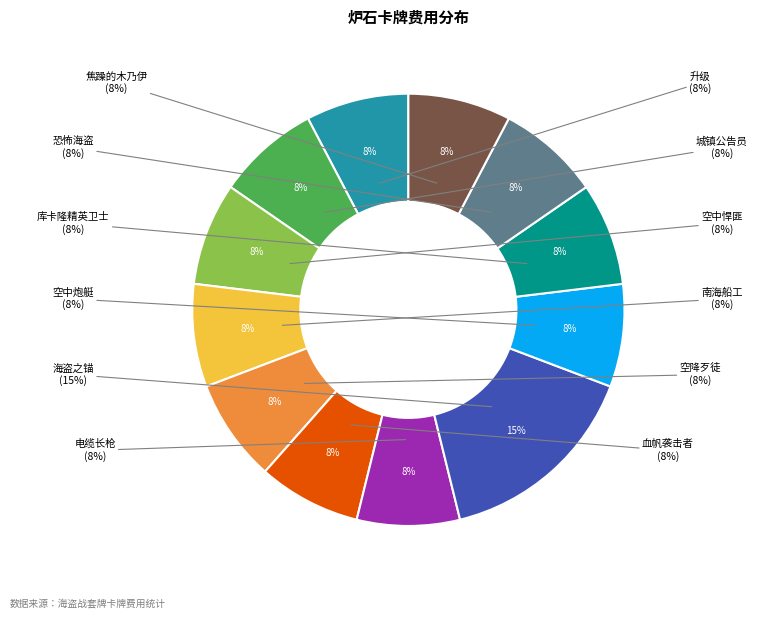

To the nearest percent, what percentage of the pie is 海盗之锚?

15%